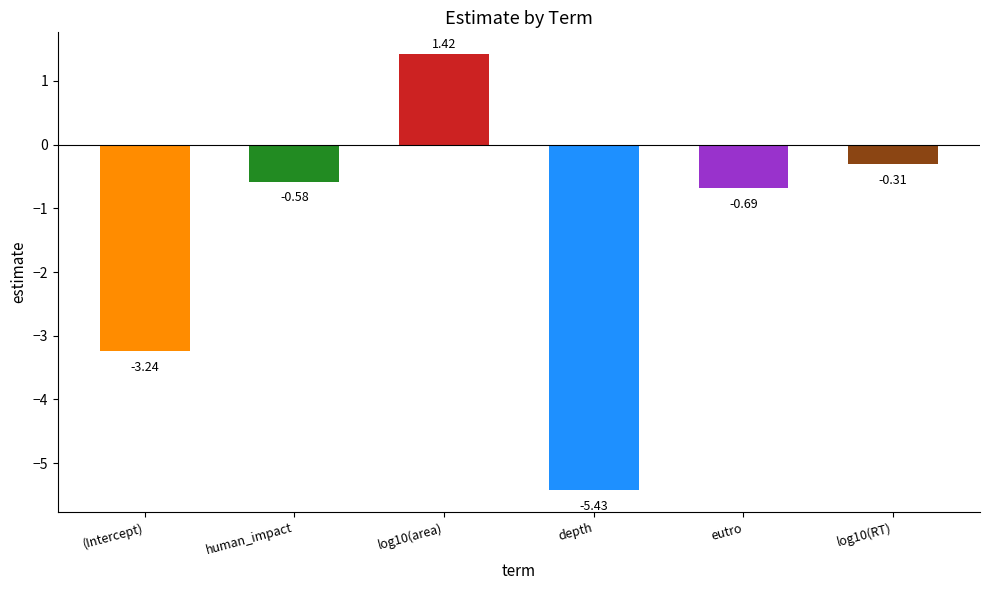

What is the label of the 1st bar from the left?

(Intercept)